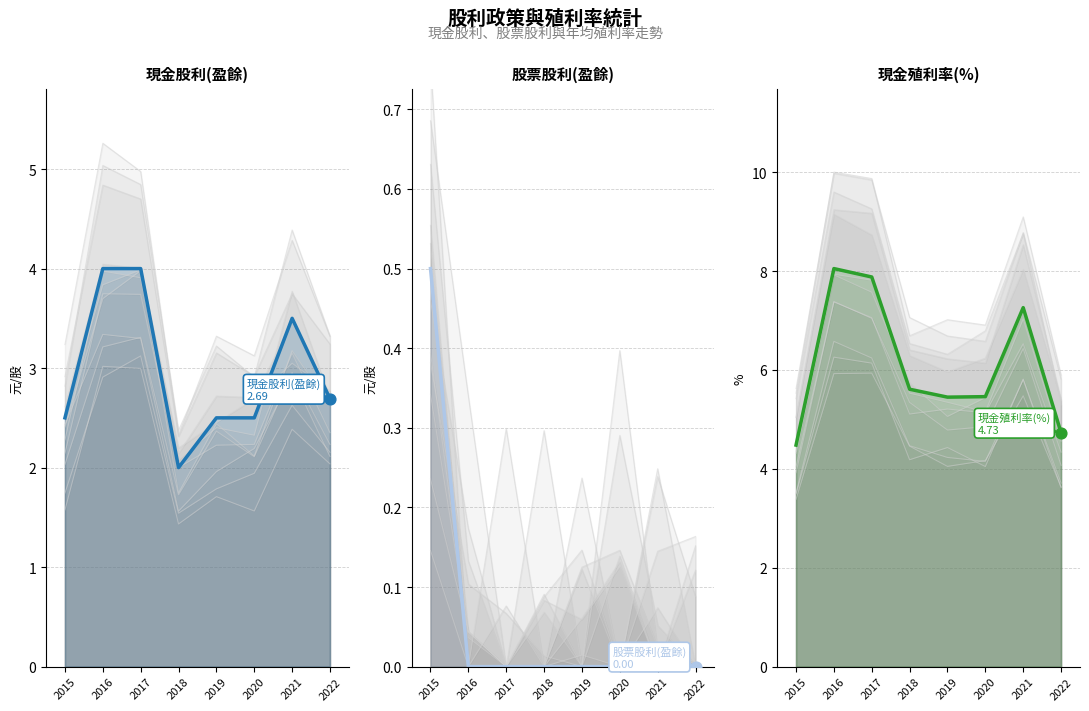

At how many categories does at least one series exceed 0?

8